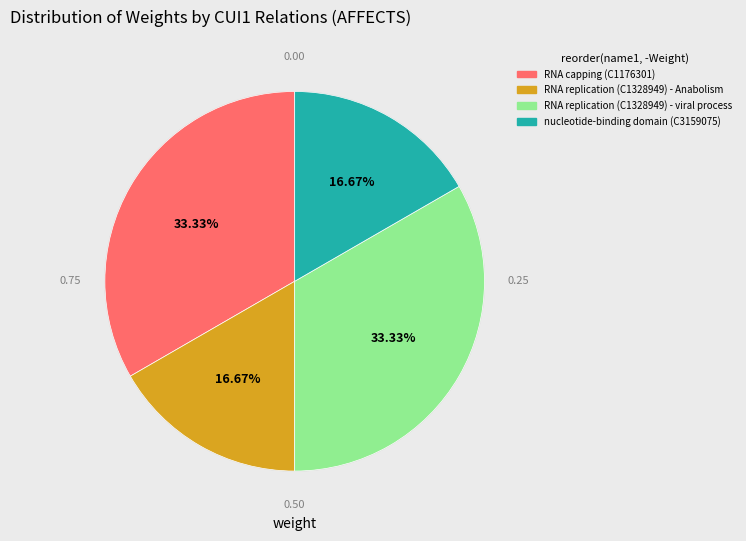

How much of the chart is everything except nucleotide-binding domain
(C3159075)?

83.3%